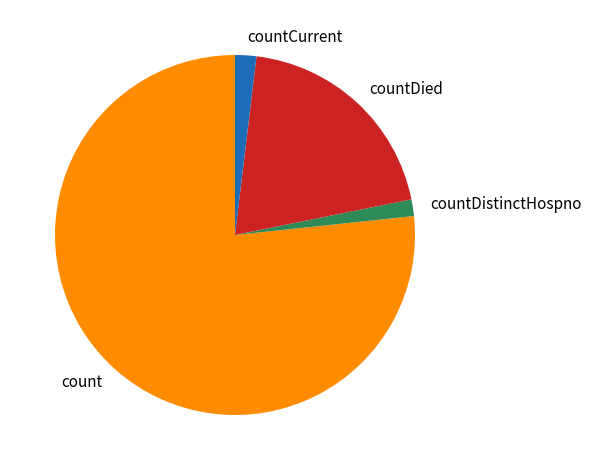

Approximately how many times larger is the value at count compared to countCurrent?

40.2